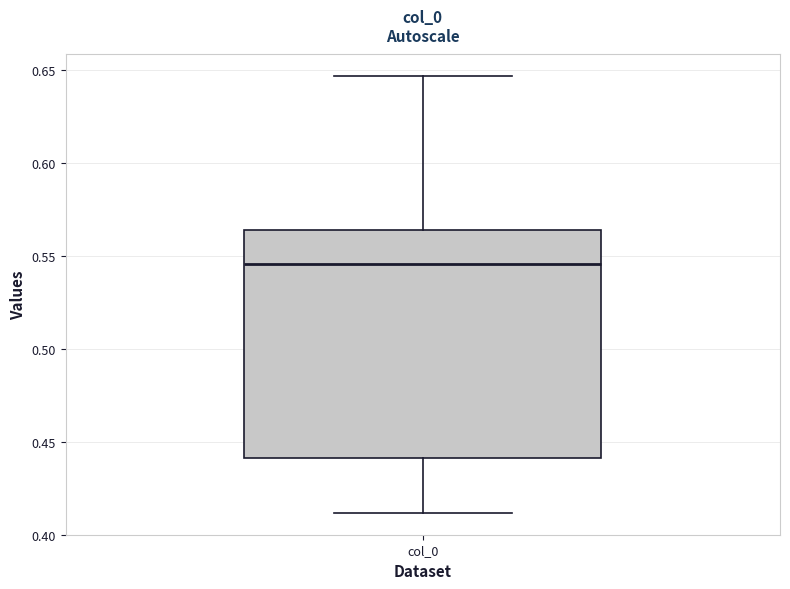

Transcribe this box plot: give where the median line is, the range the box spans, and where the two whiskers end, as read against the y-axis. The values are not printed on the chart, so give them approximately, as read against the axis.

median 0.545, box 0.440 to 0.565, whiskers 0.410 to 0.645